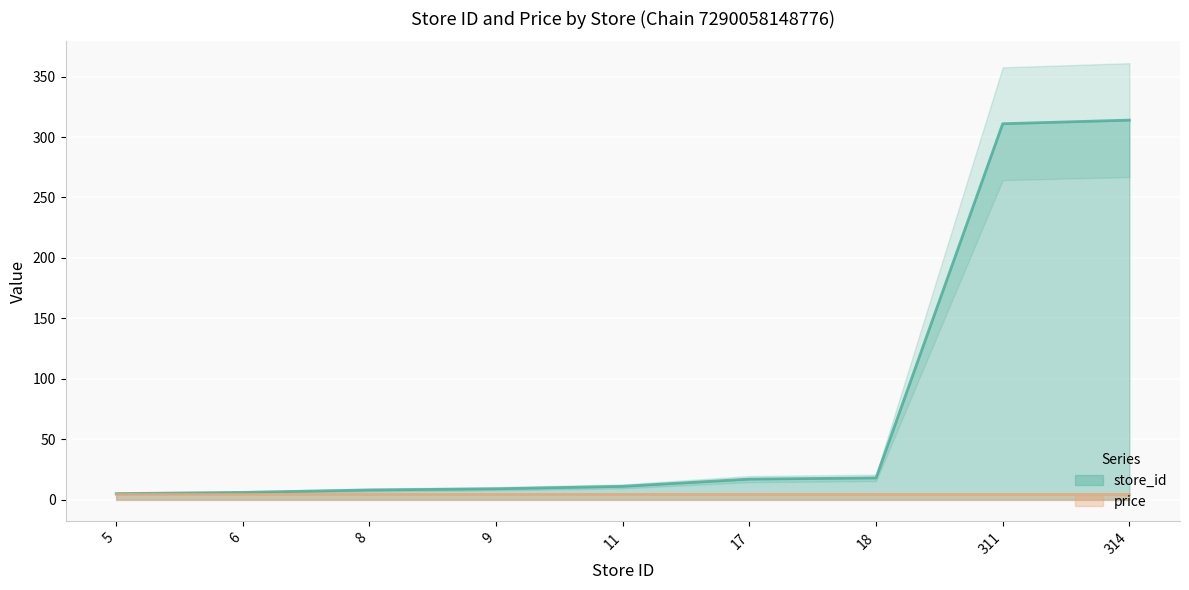

True or false: the data has more than 2 interior local peaks.

False